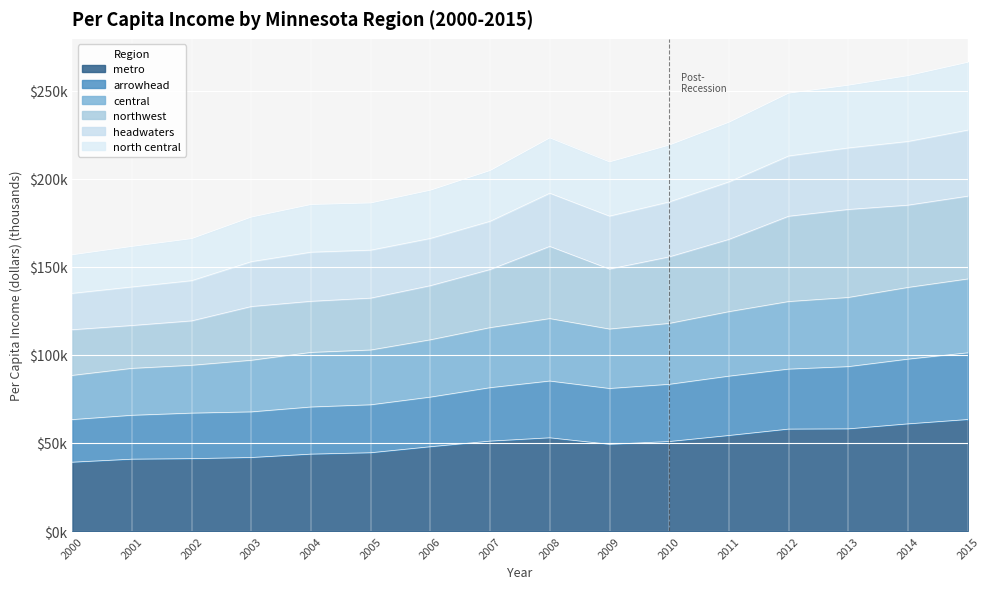

Does the chart display data point markers on the line(s)?

No